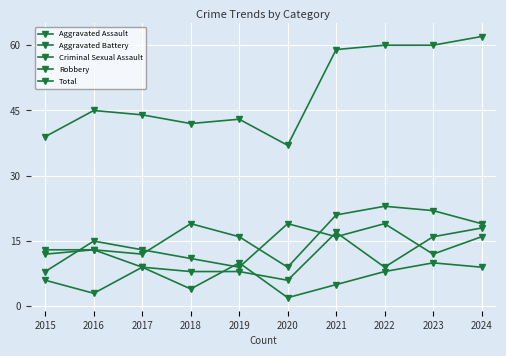

How many categories are shown in the chart?

10